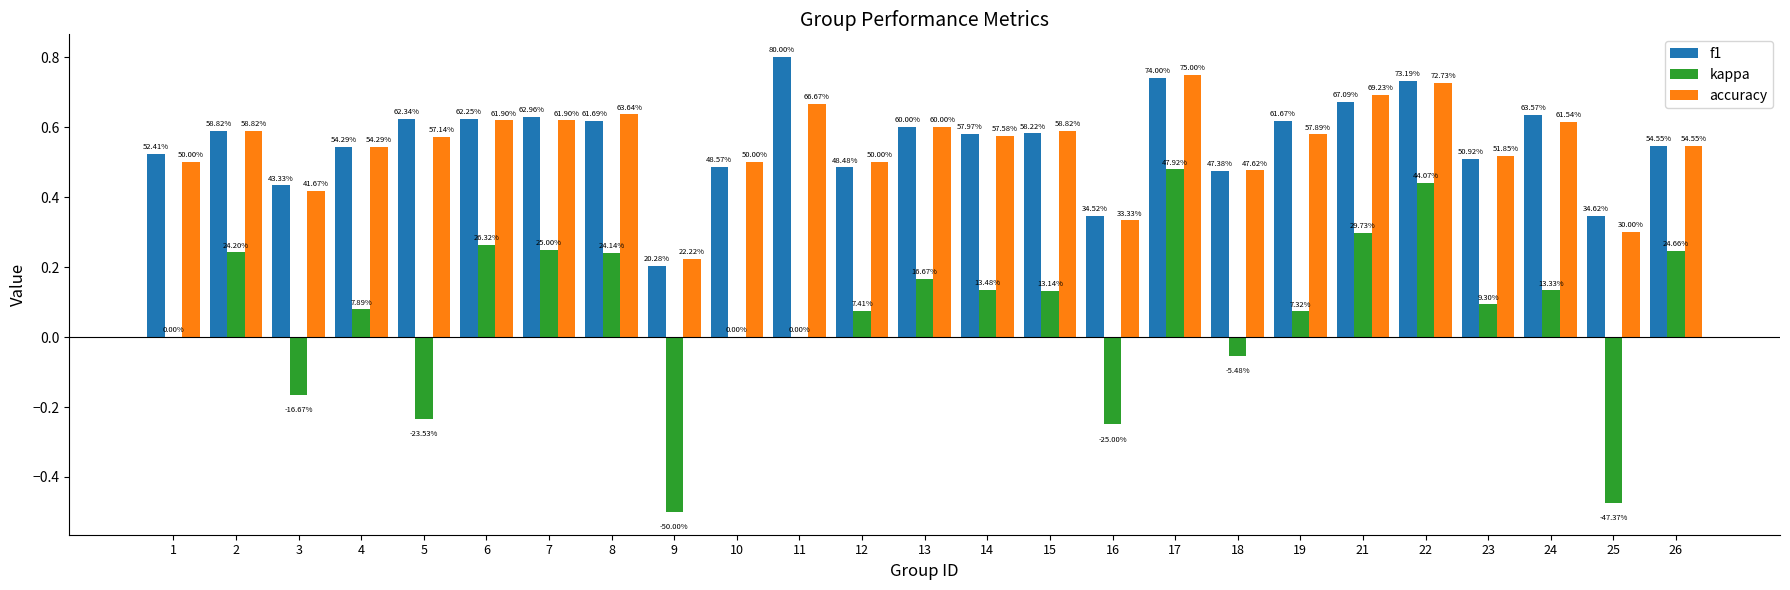

Are the bars grouped side by side (vs. stacked)?

Yes